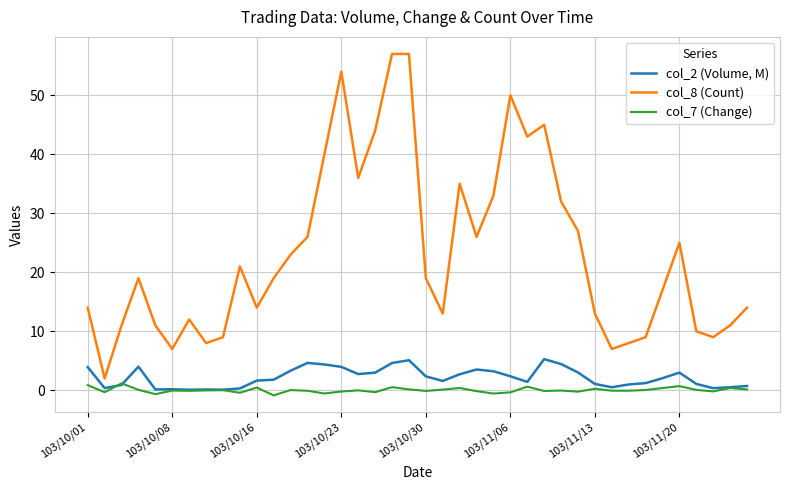

Which series has the widest spread of values?

col_8 (Count)